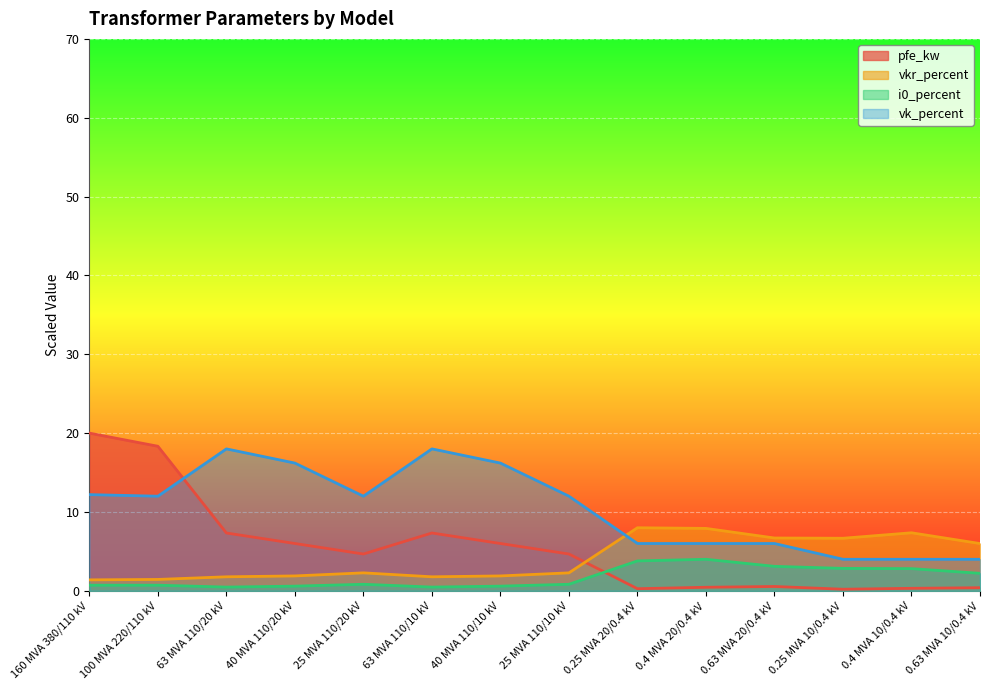

Which category has the lowest value in the i0_percent series?

63 MVA 110/20 kV